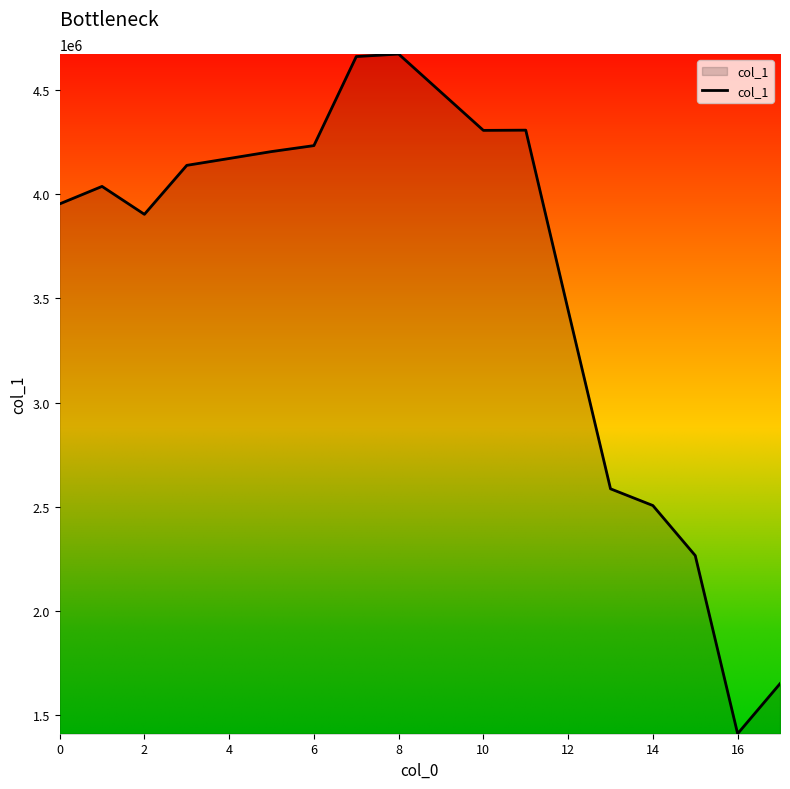

What is the minimum value shown in the chart?

1412534